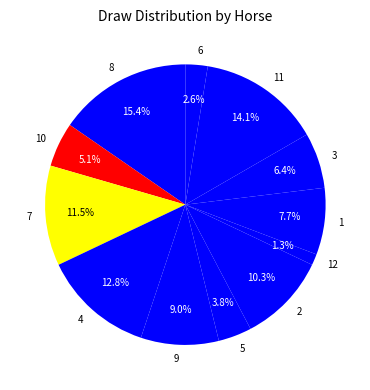

To the nearest percent, what is the combined percentage of 11 and 10?

19%